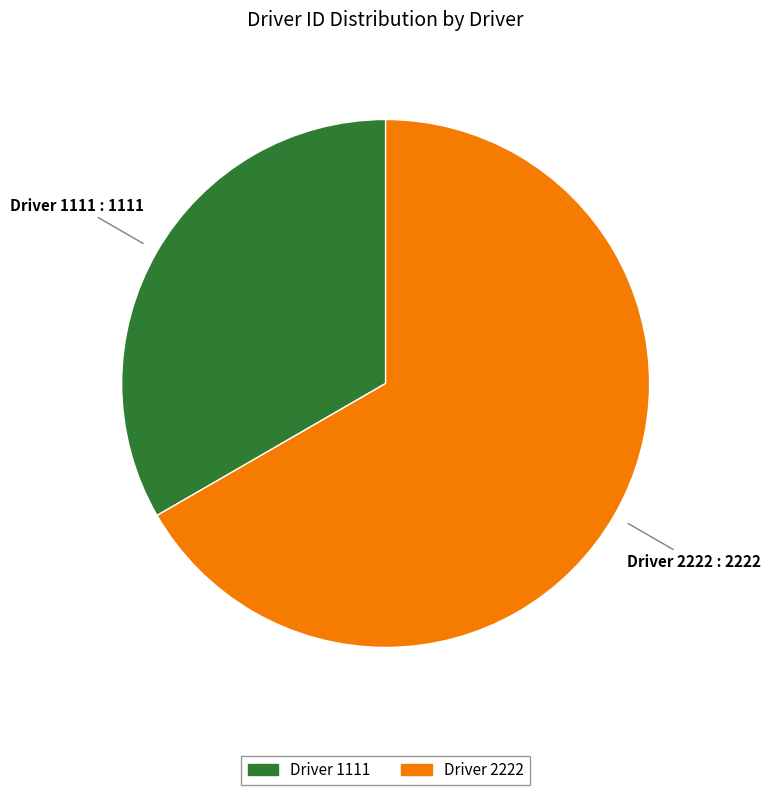

Combined, do Driver 2222 and Driver 1111 account for over 50%?

Yes